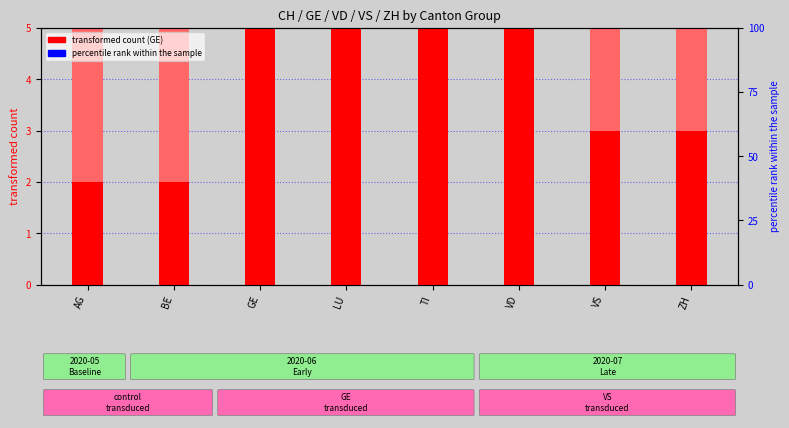

At how many categories does at least one series exceed 6?

8